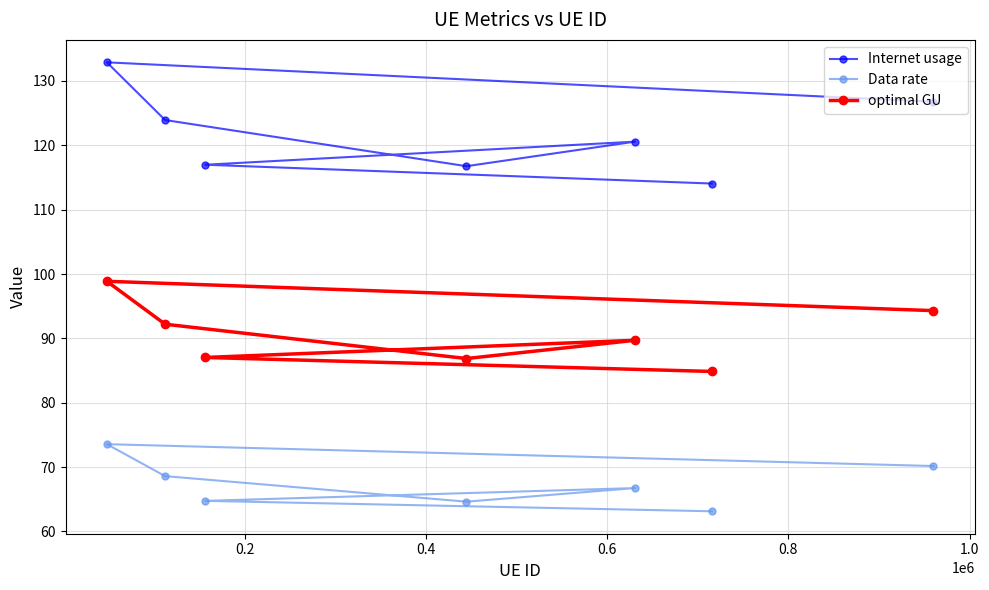

True or false: Data rate and optimal GU intersect in this chart.

False